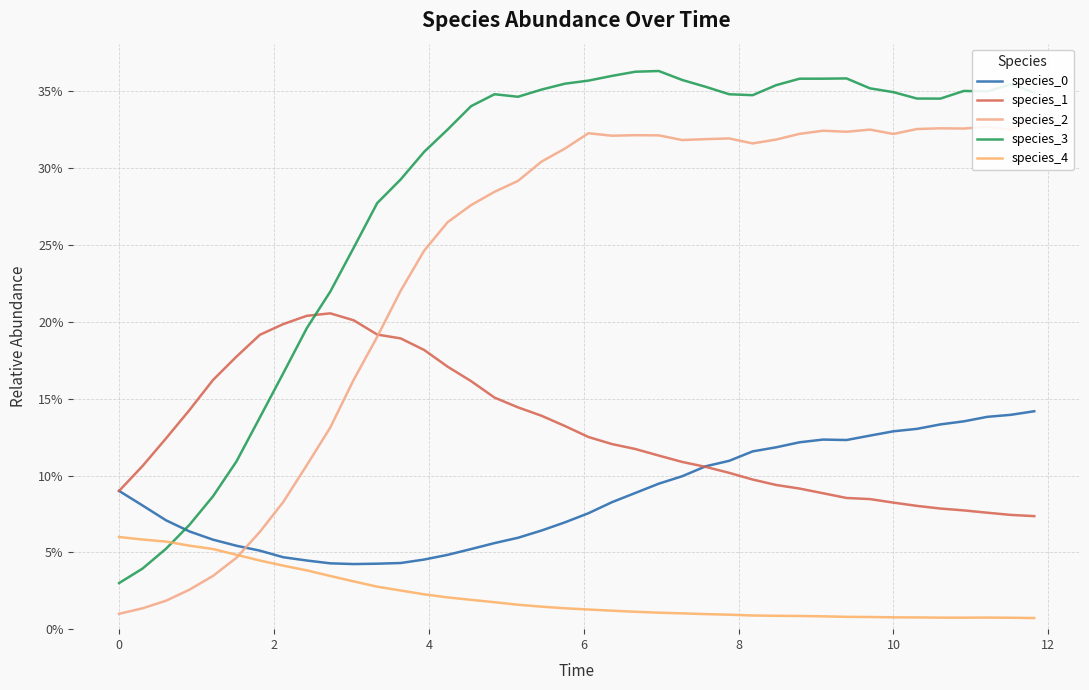

What is the value of the species_0 point at the 38th from the left?

0.1